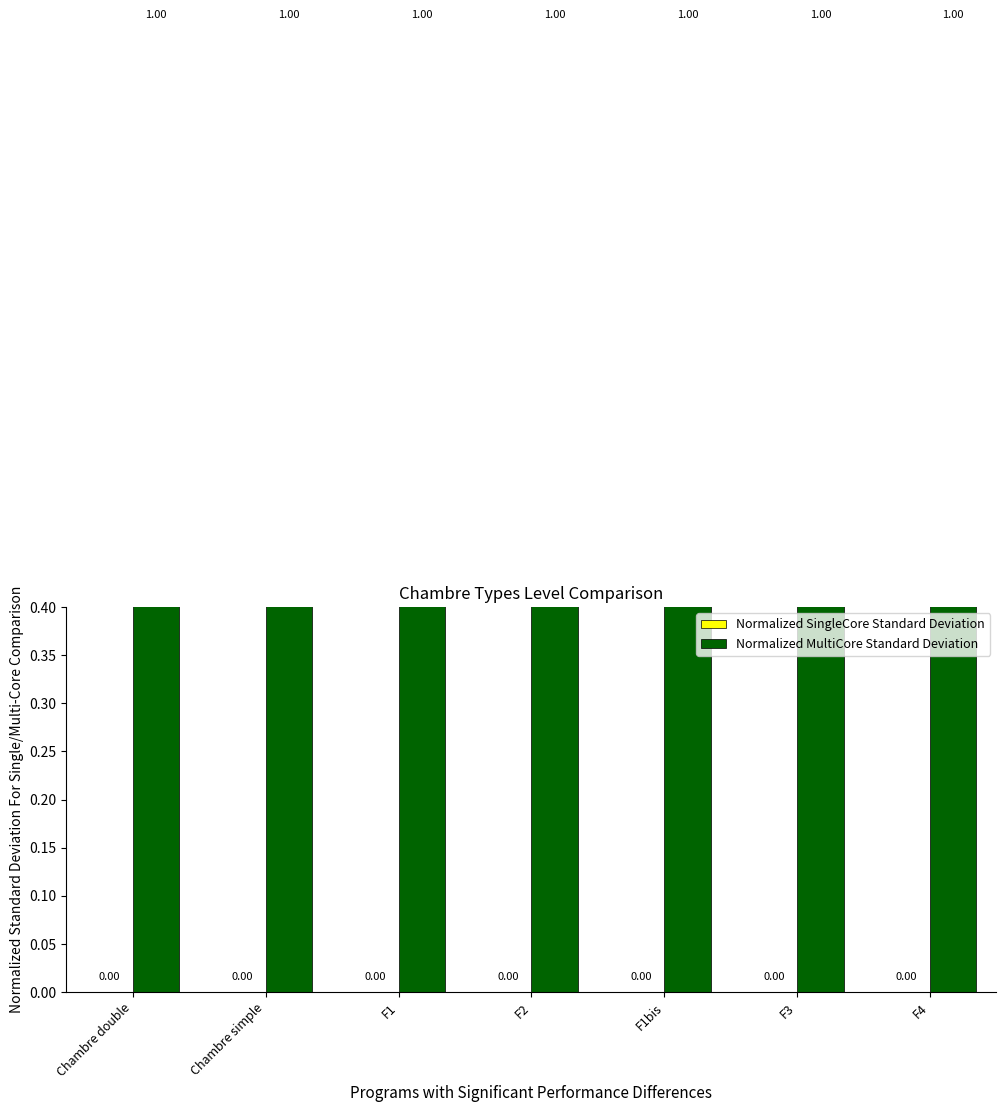

What is the average value of the Normalized MultiCore Standard Deviation series?

1